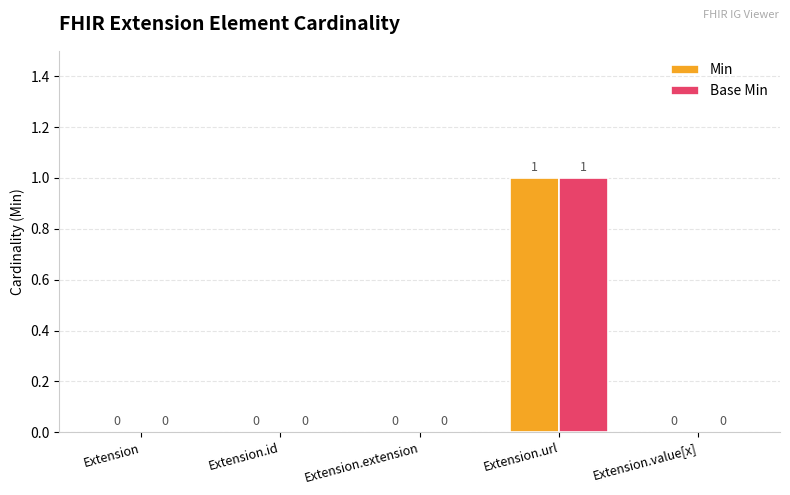

What are all the series names shown in the legend?

Min, Base Min